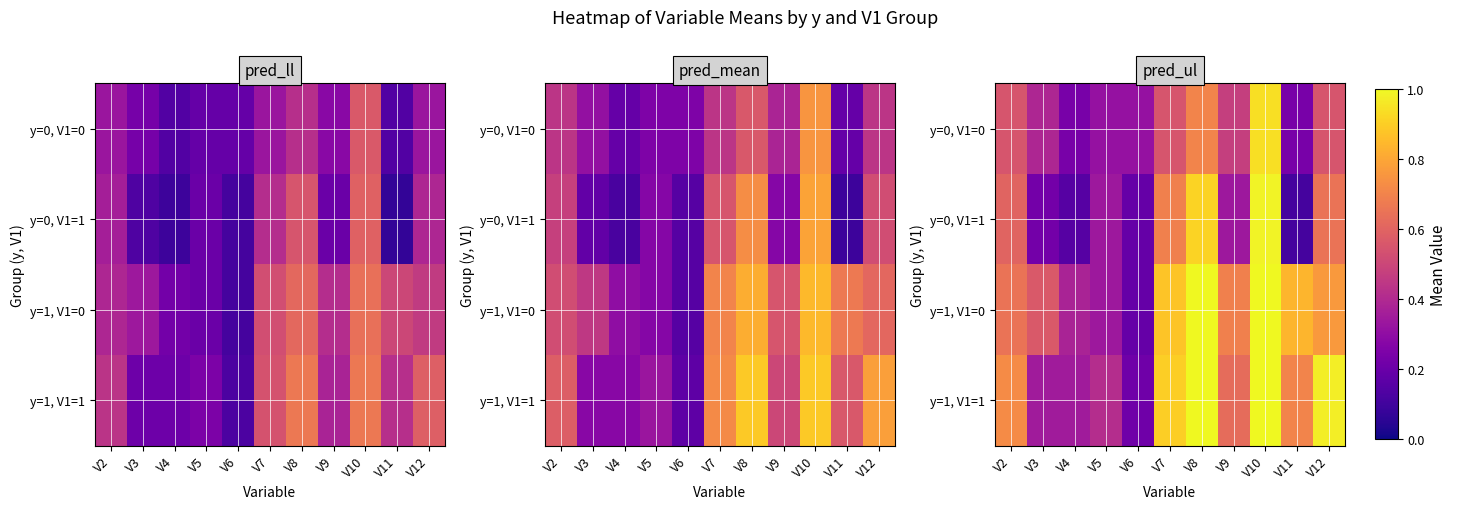

How many y=1, V1=0 values are between 0 and 1?

11